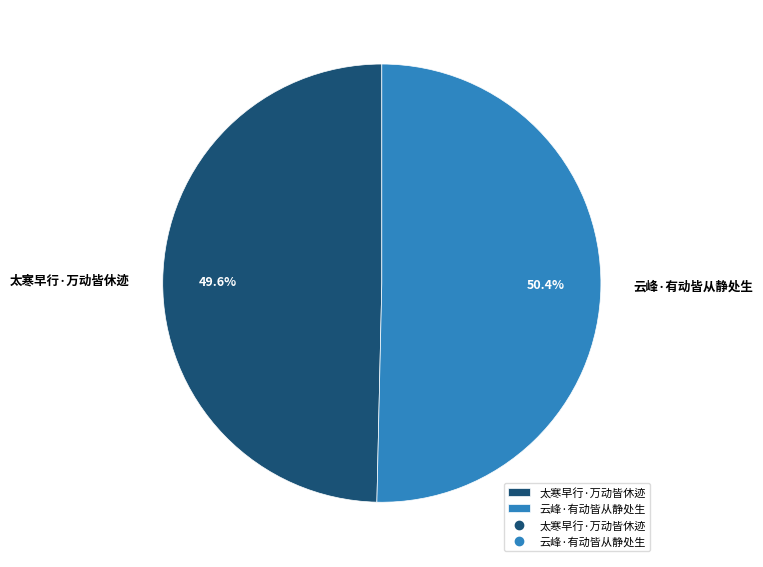

To the nearest percent, what percentage of the pie is 云峰·有动皆从静处生?

50%